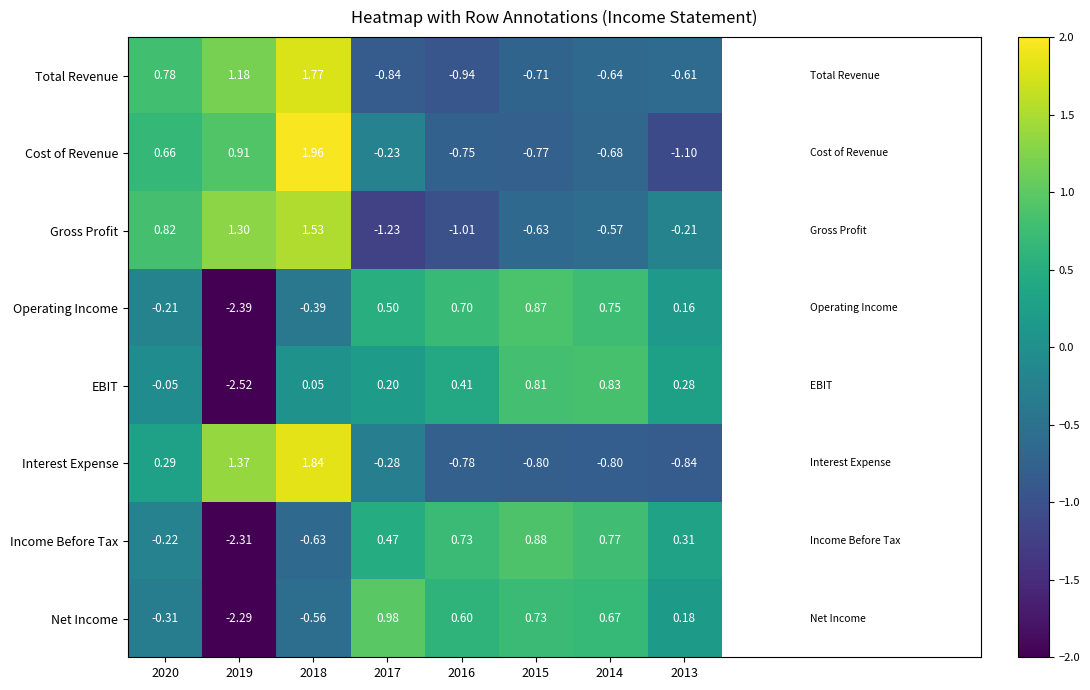

How many values in the Cost of Revenue series are below 0?

5